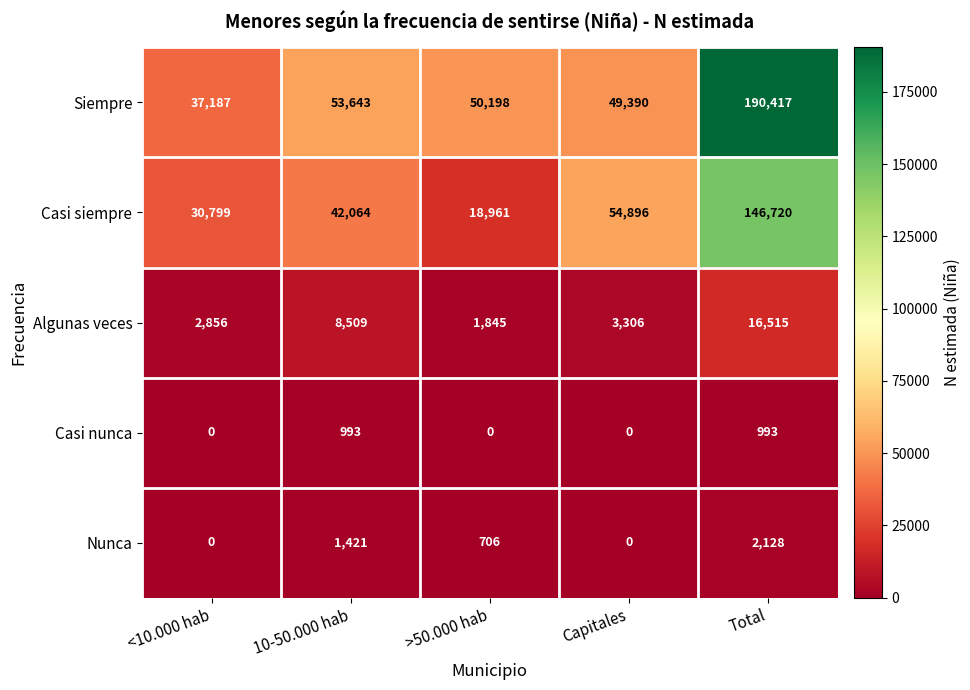

Between <10.000 hab and 10-50.000 hab, which series saw the biggest shift?

Siempre